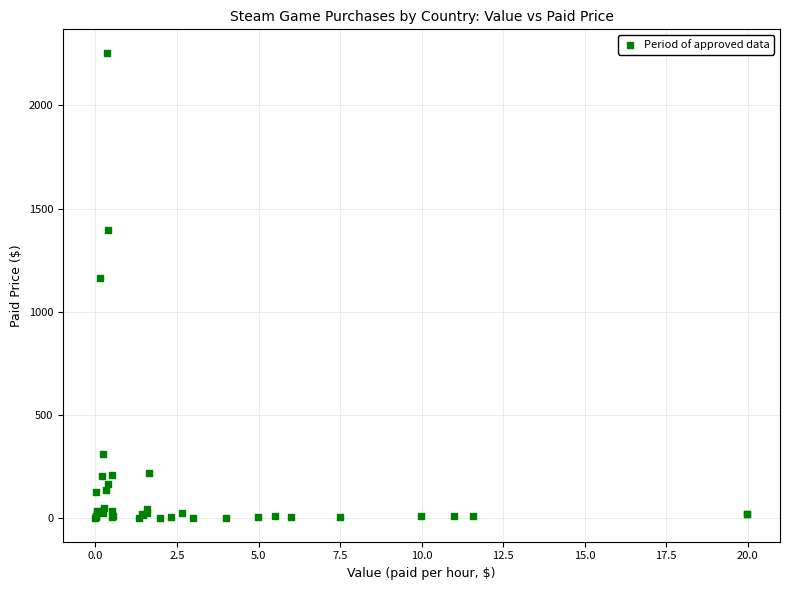

What Y value in the scatter plot is closest to 1127?

1162.9